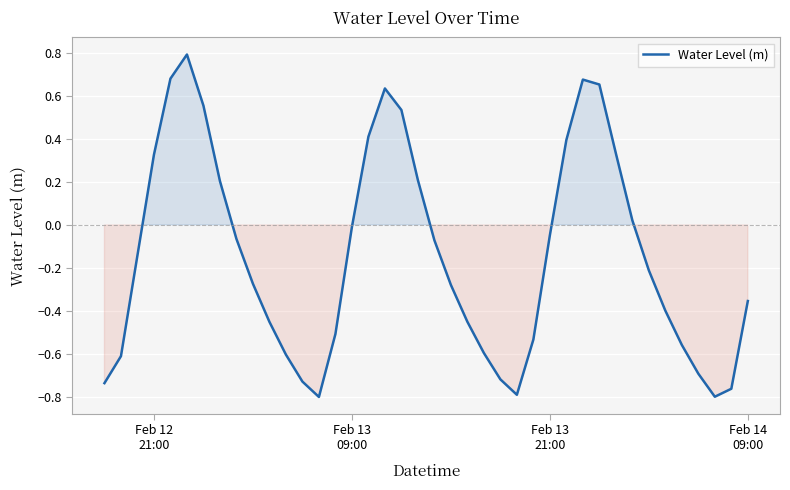

What is the greatest value displayed?

0.8